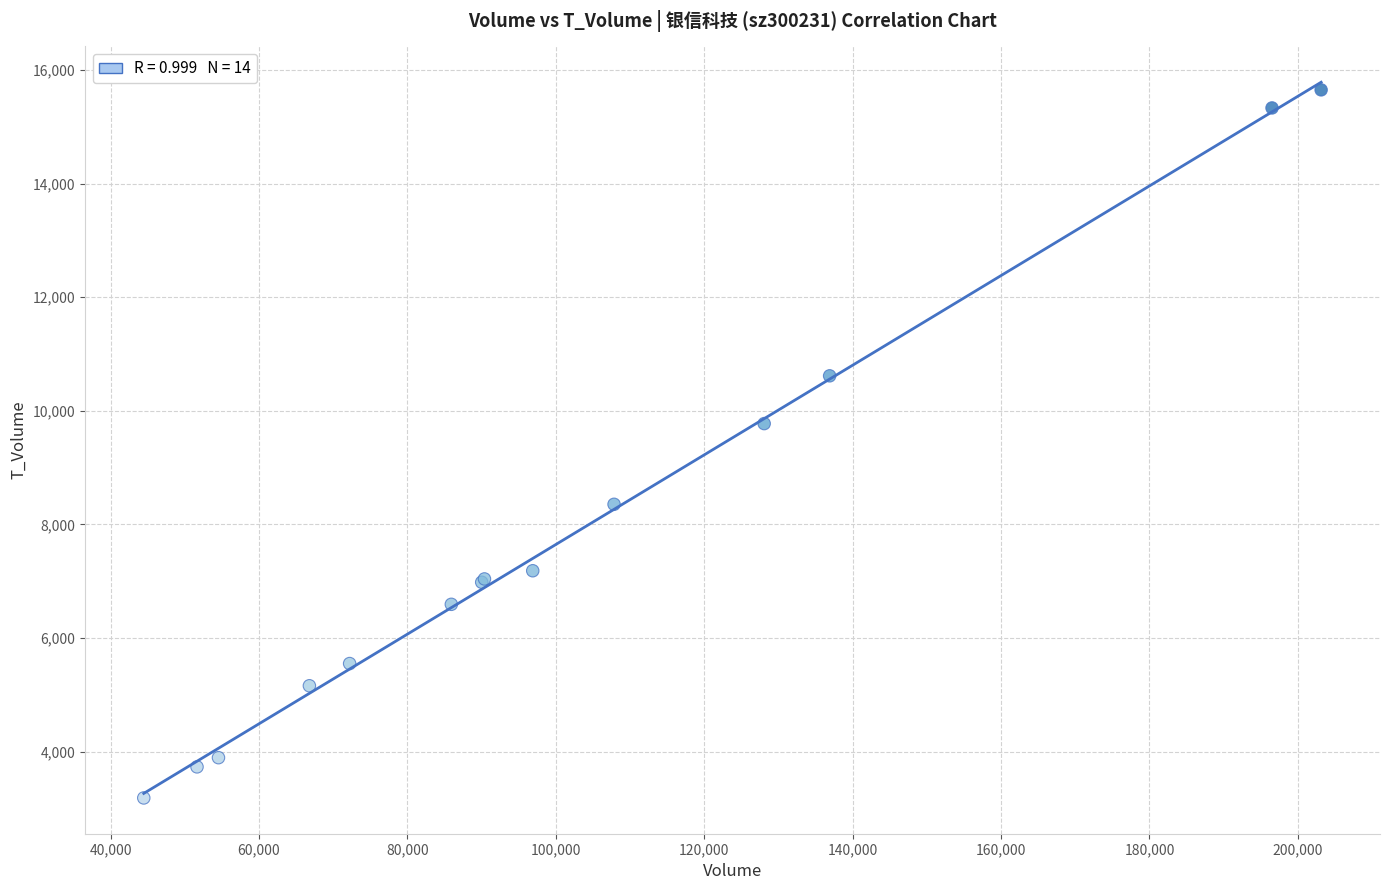

What Y value in the scatter plot is closest to 9417?

9775